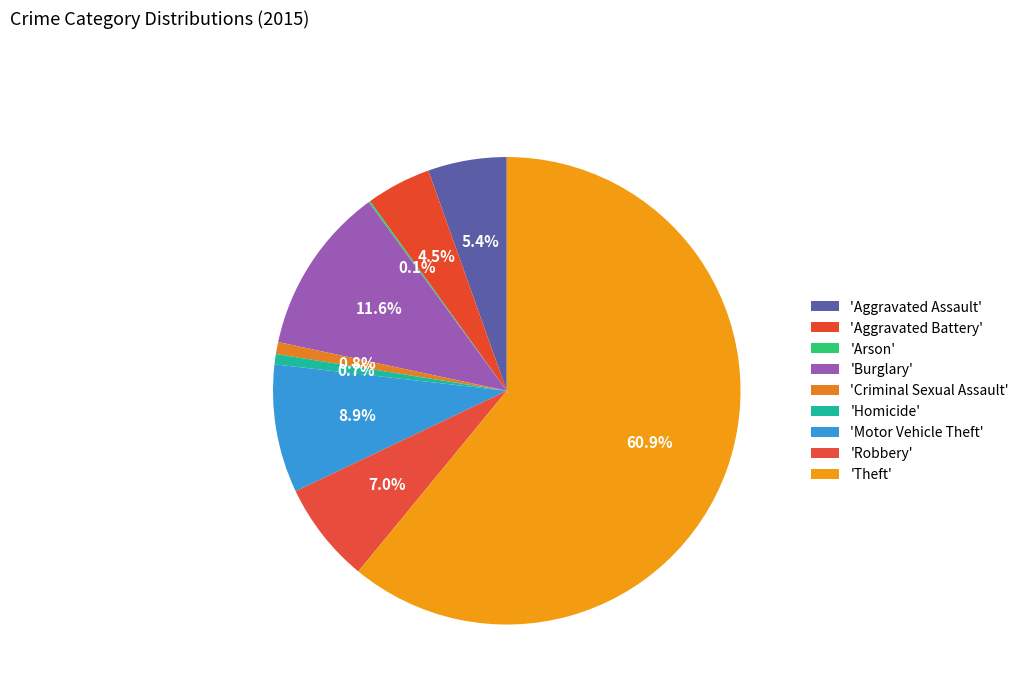

What is the largest slice in the pie chart?

Theft